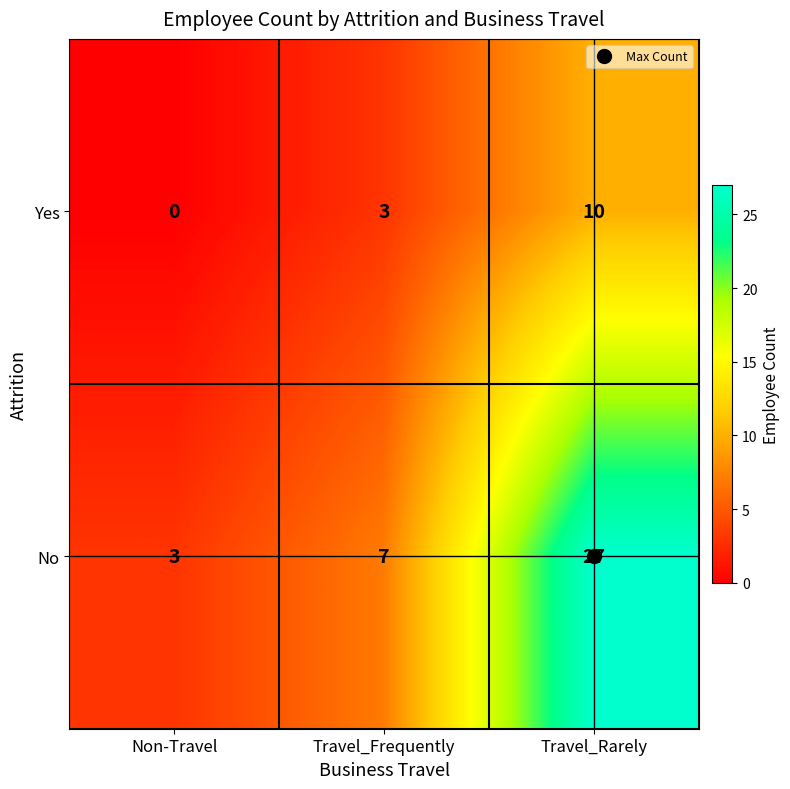

What is the average value of the No series?

12